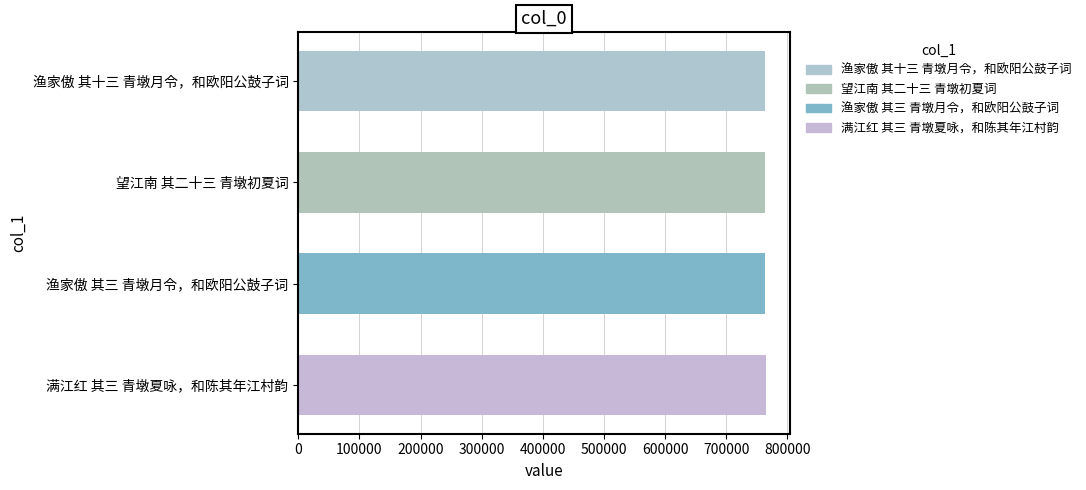

What is the maximum value shown in the chart?

765602